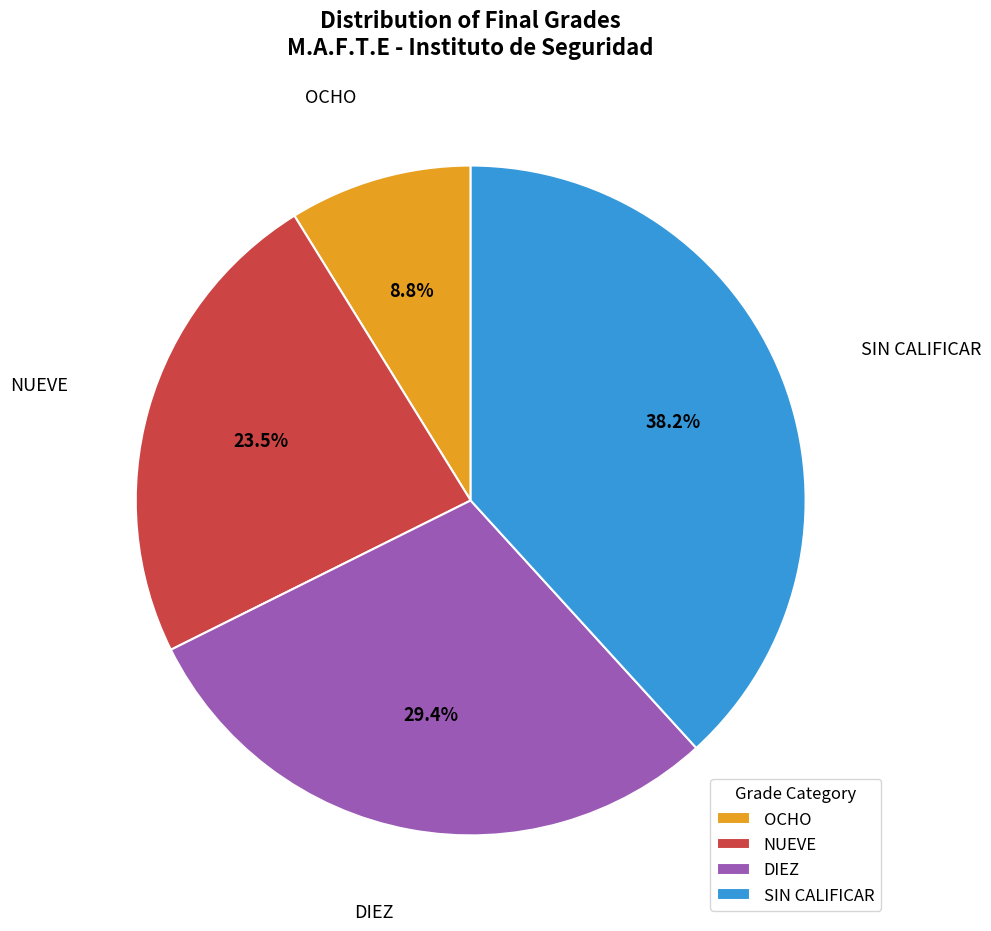

Approximately how many times larger is the value at DIEZ compared to SIN CALIFICAR?

0.8